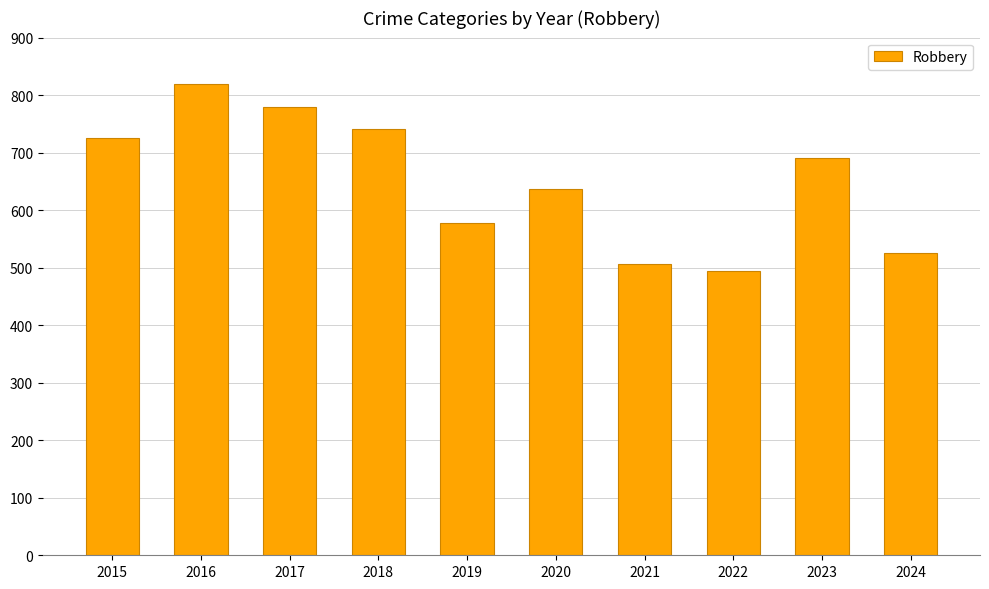

What is the average value?

650